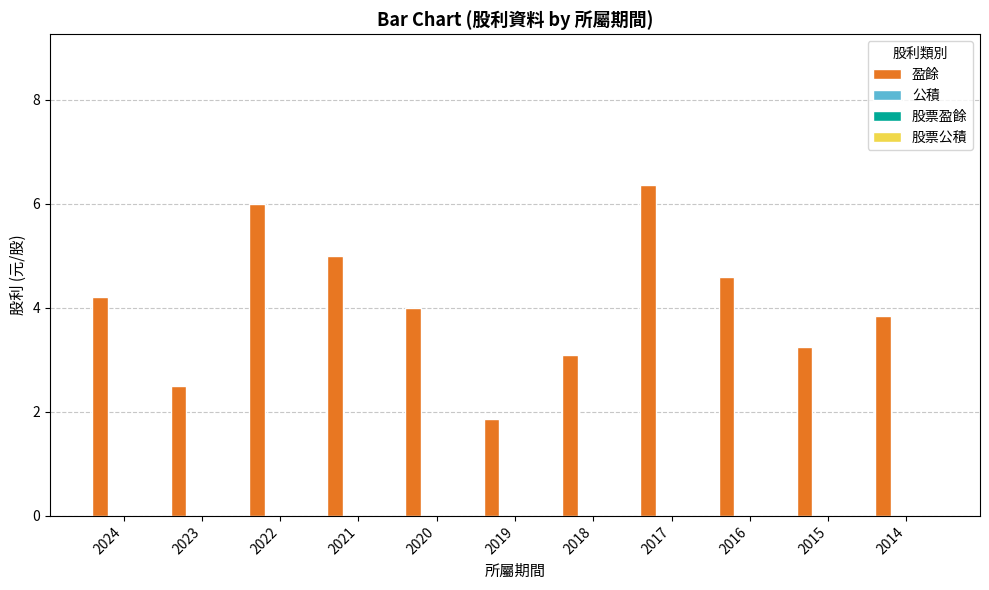

What is the difference between the maximum and minimum values?

4.5